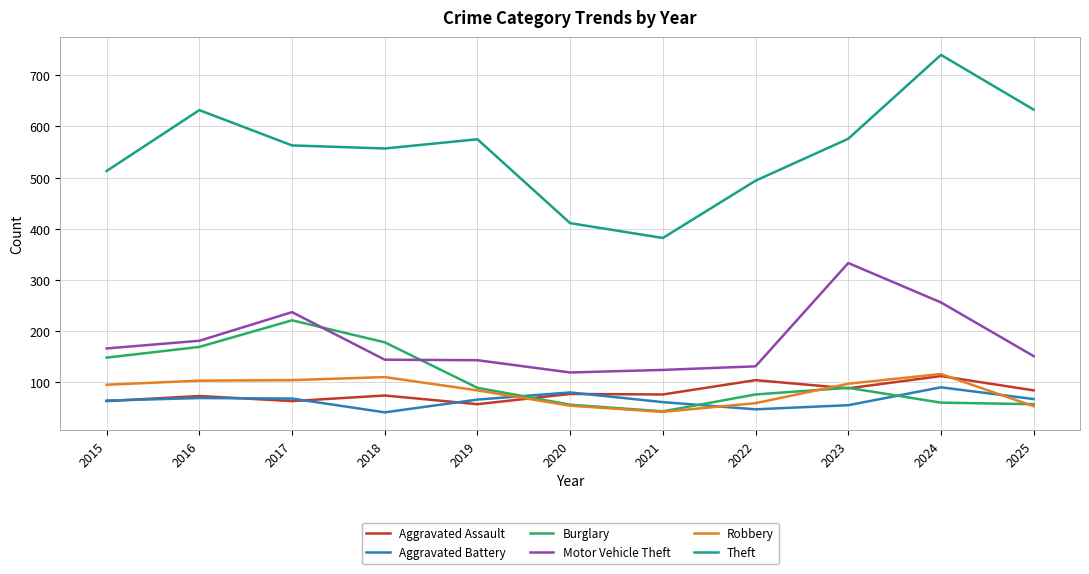

What is the difference between the maximum and minimum values in the Burglary series?

178